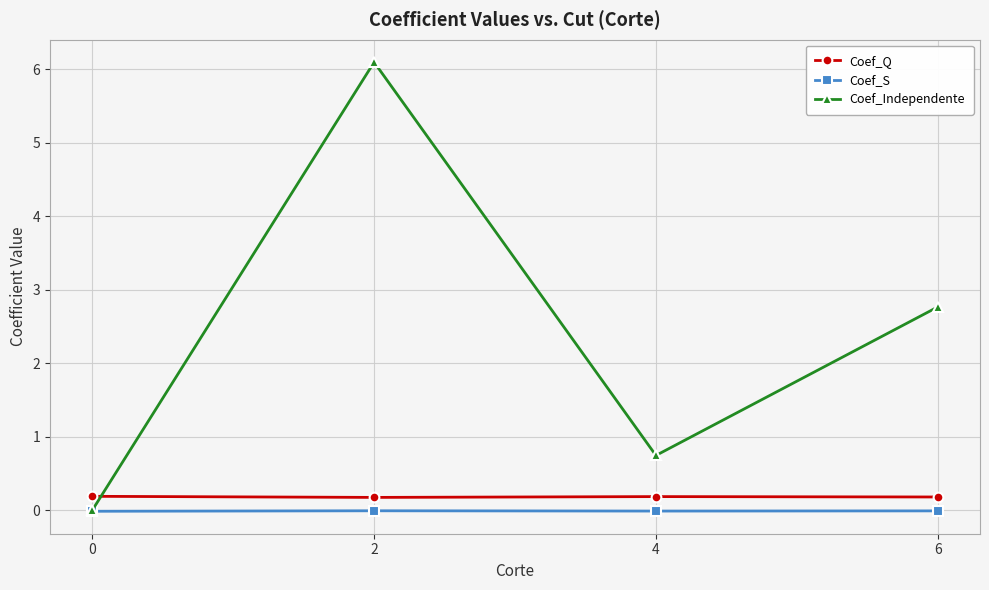

Which series has the largest total across all categories?

Coef_Independente